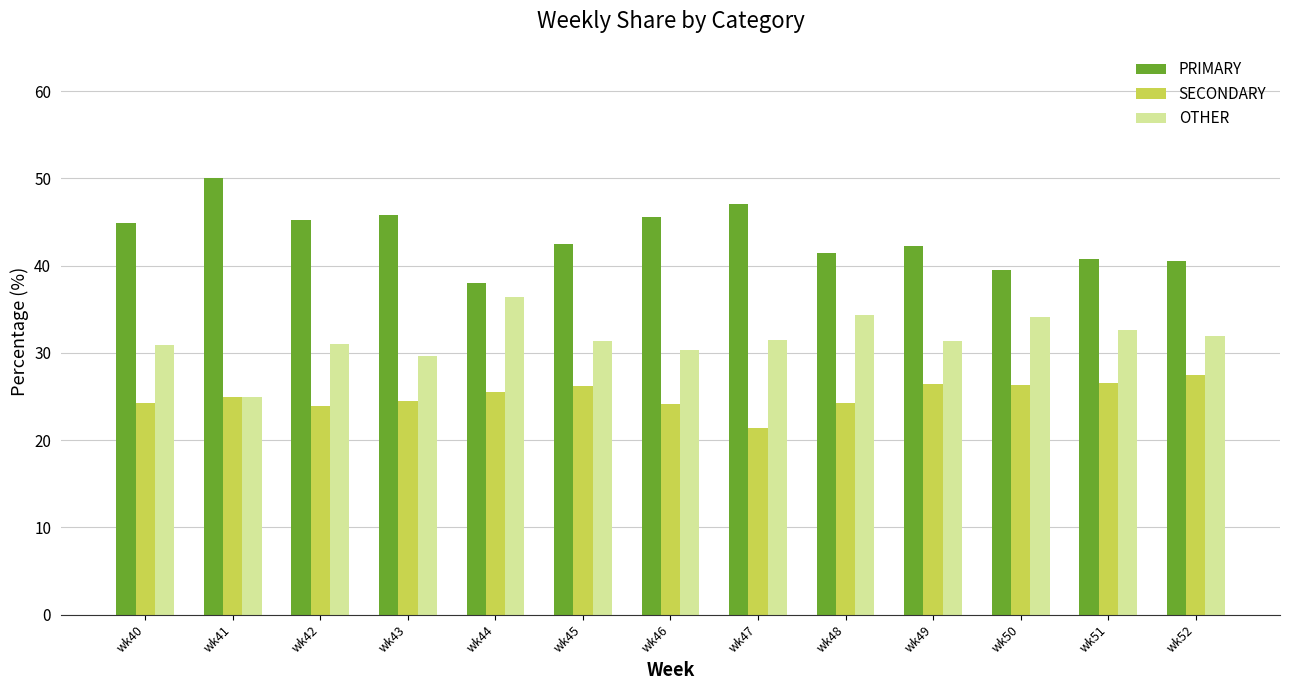

What is the total value across all series at wk44?

100.0